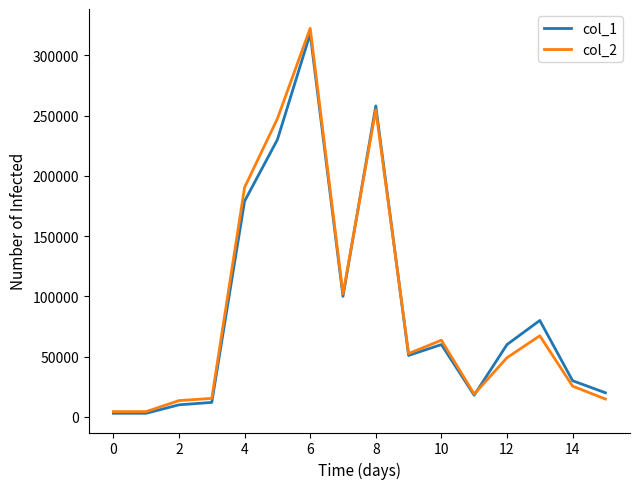

Does the chart have visible grid lines?

No